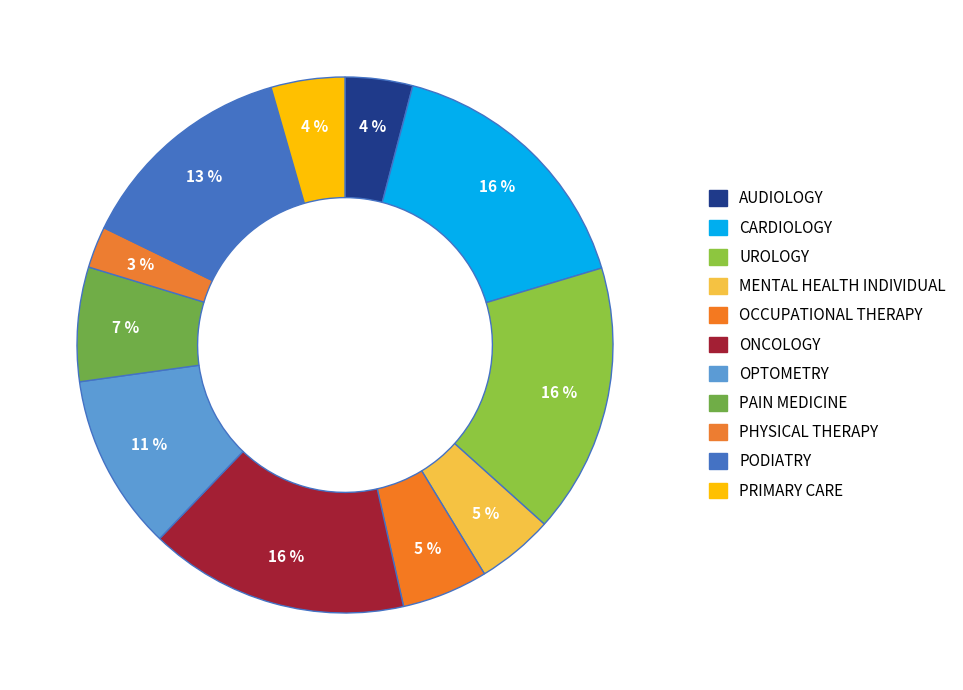

To the nearest percent, what portion does ONCOLOGY represent?

16%